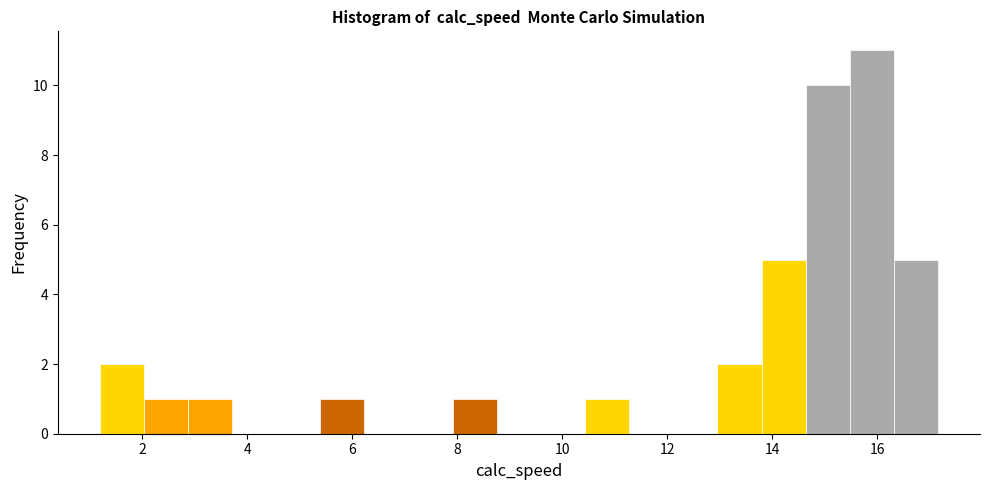

Reading left to right, list every bar in this chart as the range it spans on the x-axis followed by its height. Neither the bar edges nor the heights are printed on the chart, so give them approximately, as read against the axes.

1.2 to 2.0: 2
2.0 to 2.8: 1
2.8 to 3.8: 1
3.8 to 4.6: 0
4.6 to 5.4: 0
5.4 to 6.2: 1
6.2 to 7.0: 0
7.0 to 8.0: 0
8.0 to 8.8: 1
8.8 to 9.6: 0
9.6 to 10.4: 0
10.4 to 11.2: 1
11.2 to 12.2: 0
12.2 to 13.0: 0
13.0 to 13.8: 2
13.8 to 14.6: 5
14.6 to 15.4: 10
15.4 to 16.4: 11
16.4 to 17.2: 5